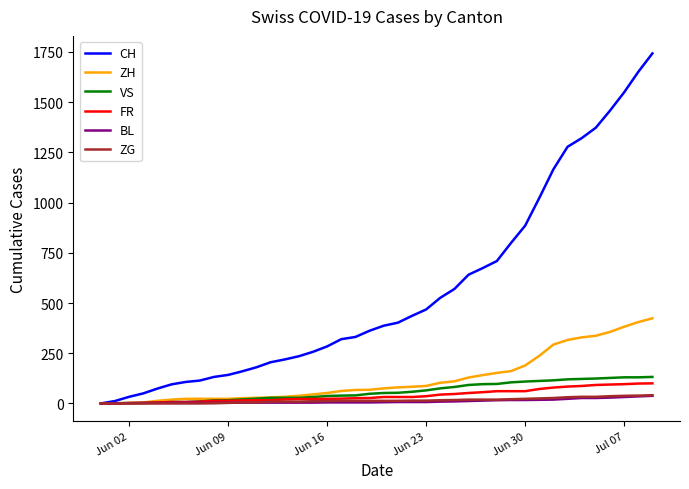

Which series has the widest spread of values?

CH